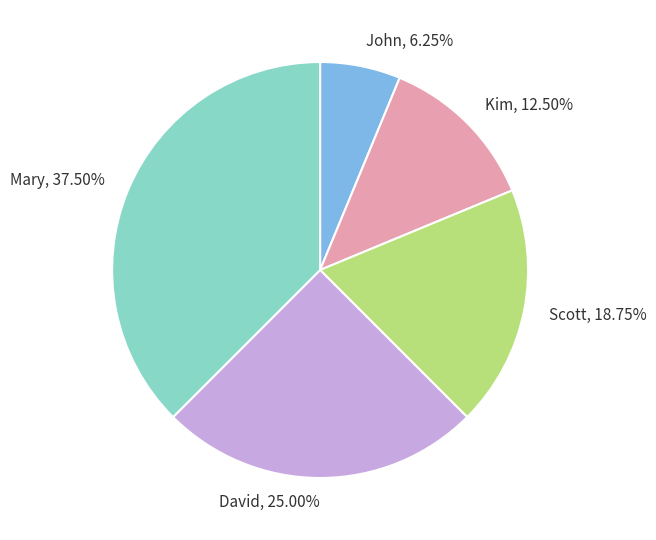

Approximately how many times larger is the value at David compared to Kim?

2.0